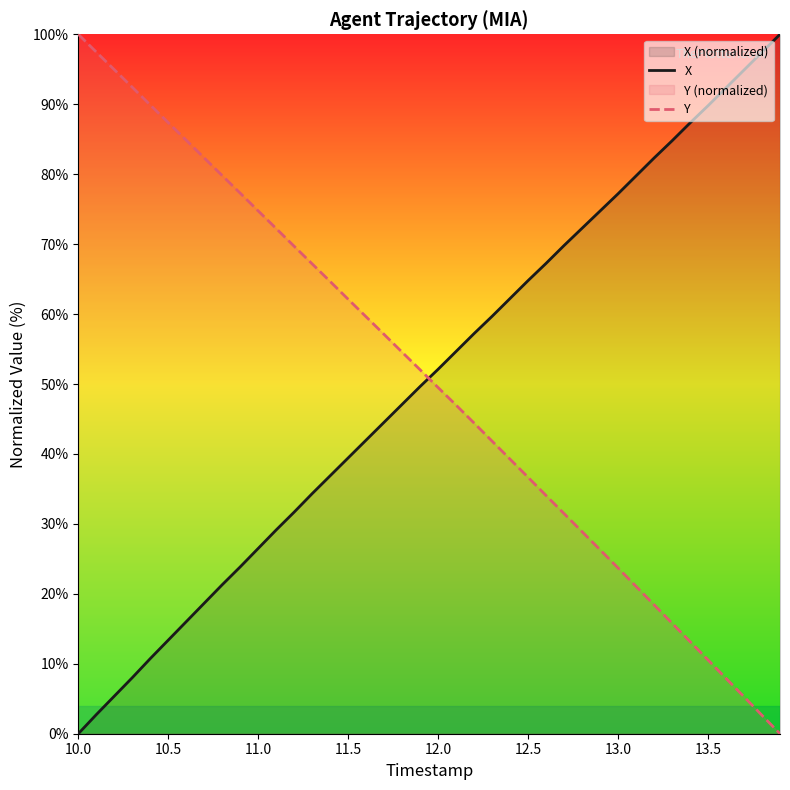

What is the highest value of the Y series?

100.0